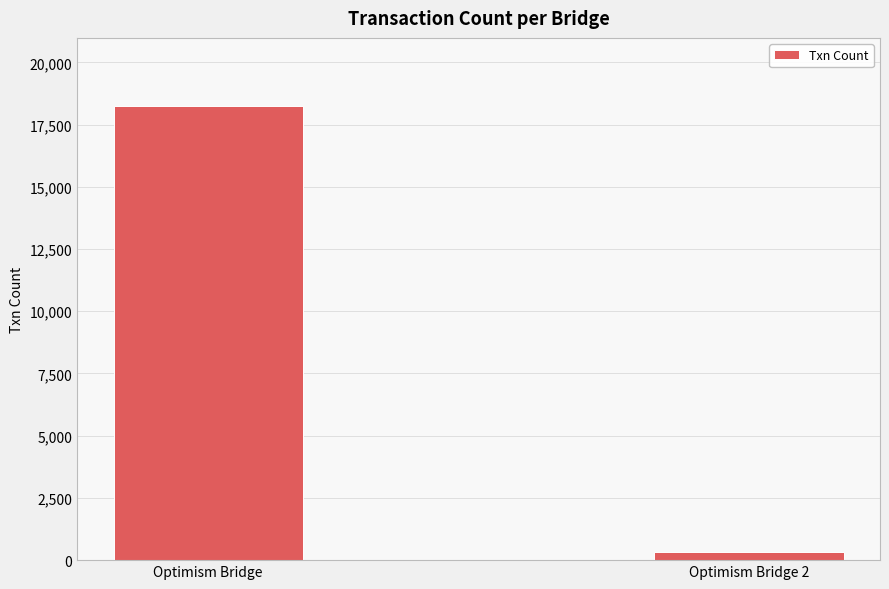

What position from the left is Optimism Bridge 2?

2